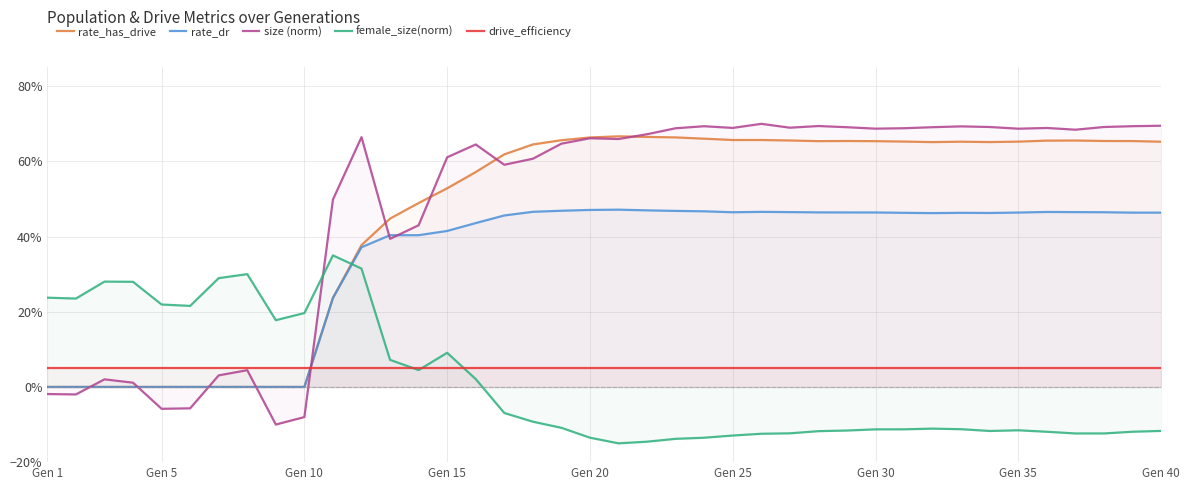

Which series has the largest total across all categories?

size (norm)